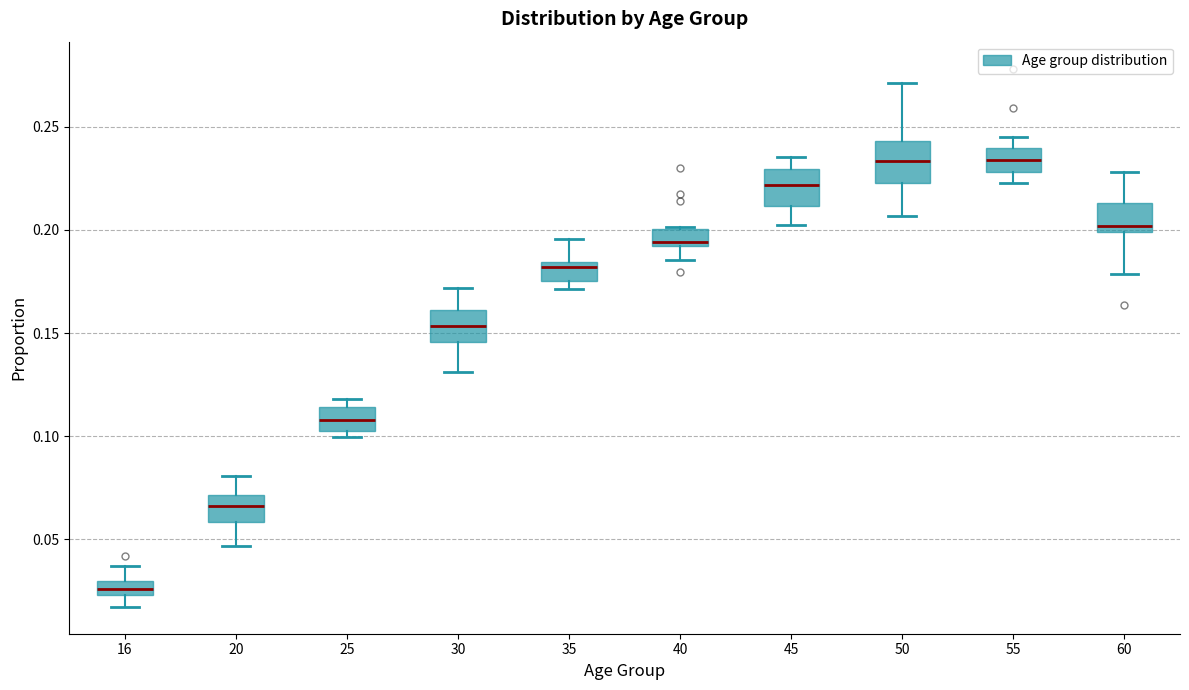

Which box's median line is the lowest?

16